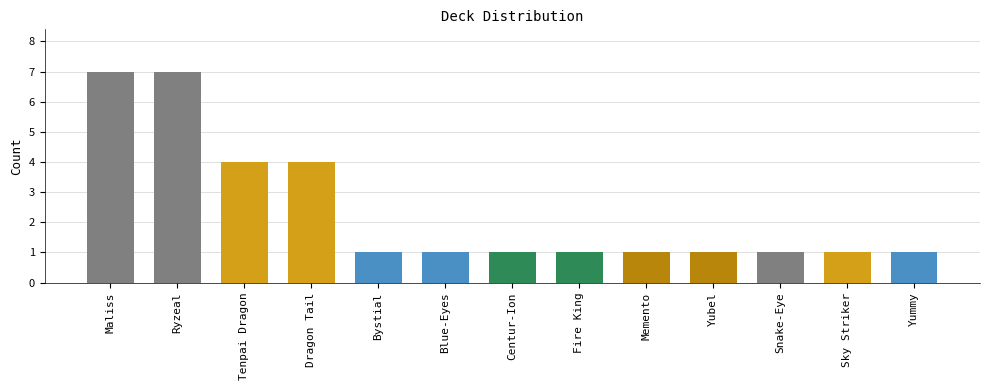

Reading left to right, what are all the values shown in this chart?

Maliss=7	Ryzeal=7	Tenpai Dragon=4	Dragon Tail=4	Bystial=1	Blue-Eyes=1	Centur-Ion=1	Fire King=1	Memento=1	Yubel=1	Snake-Eye=1	Sky Striker=1	Yummy=1